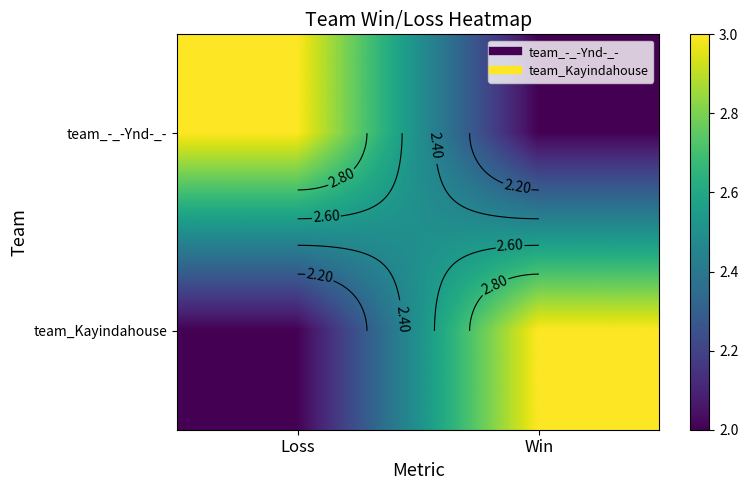

Where is team_Kayindahouse nearest to the value 2?

Loss